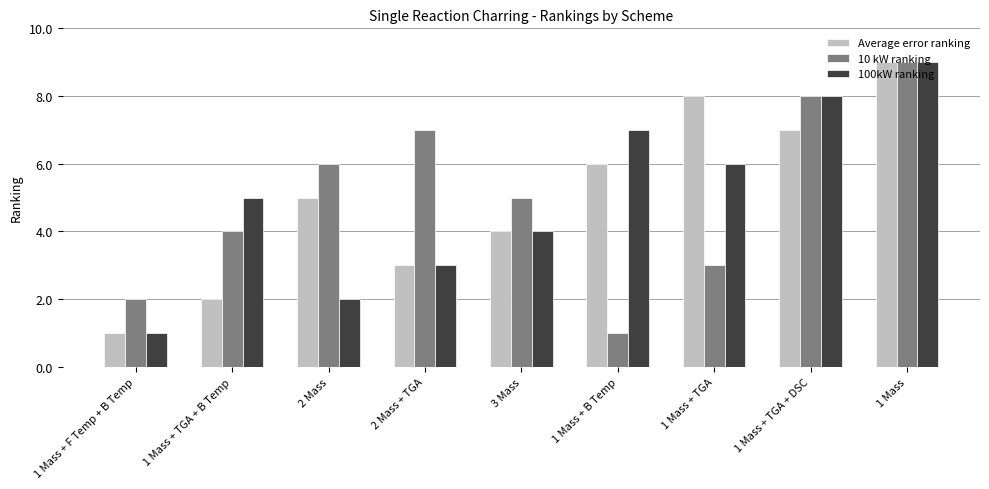

What is the sum of all Average error ranking values?

45